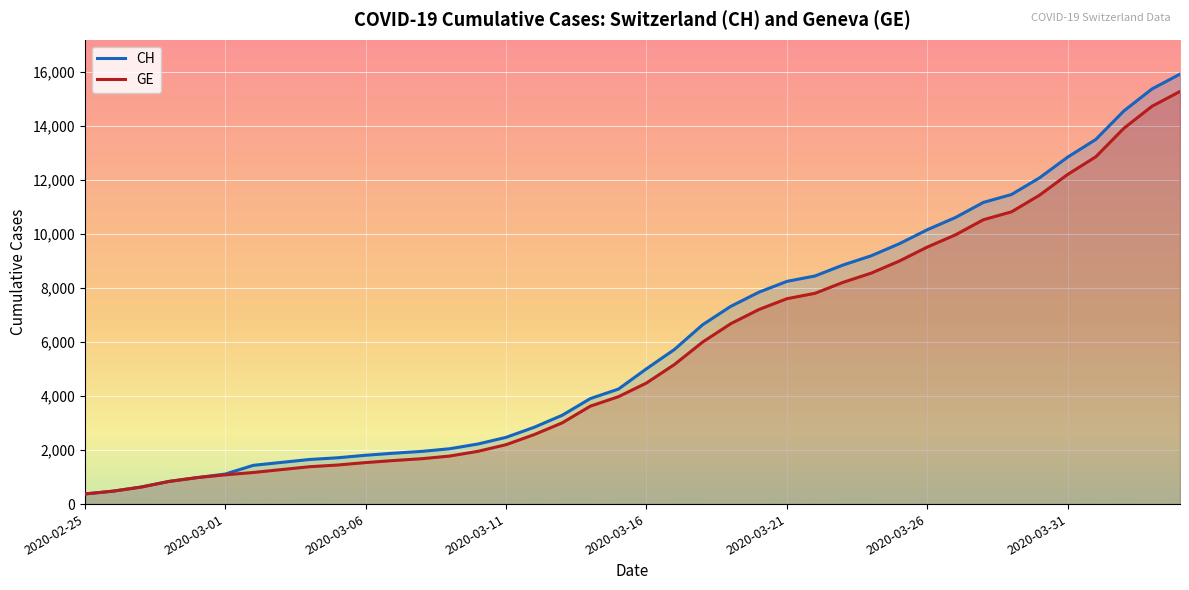

What are all the series names shown in the legend?

CH, GE